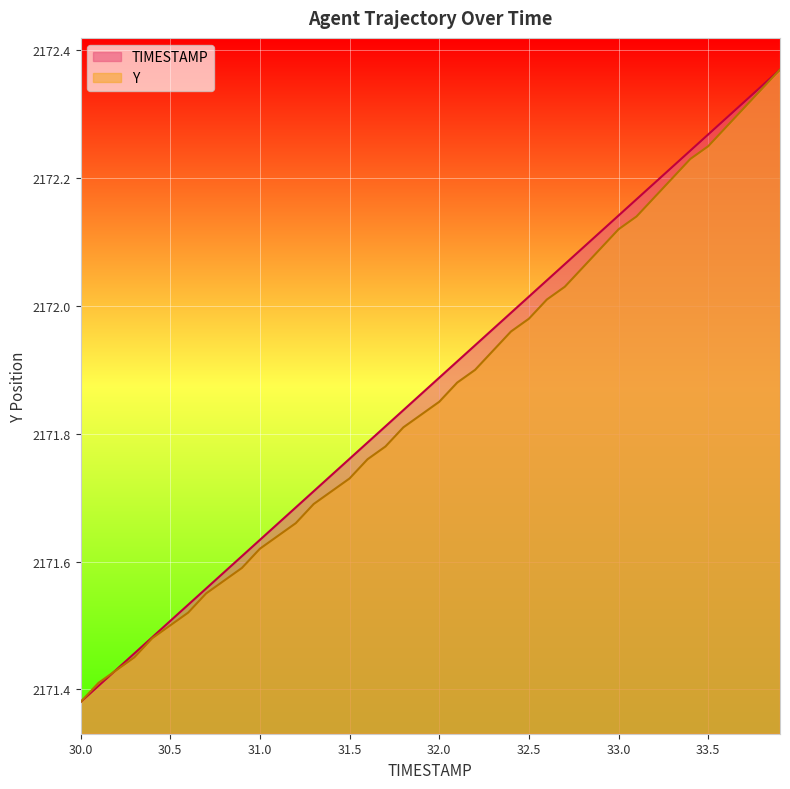

Where do Y and TIMESTAMP first cross each other?

30.1 and 30.2